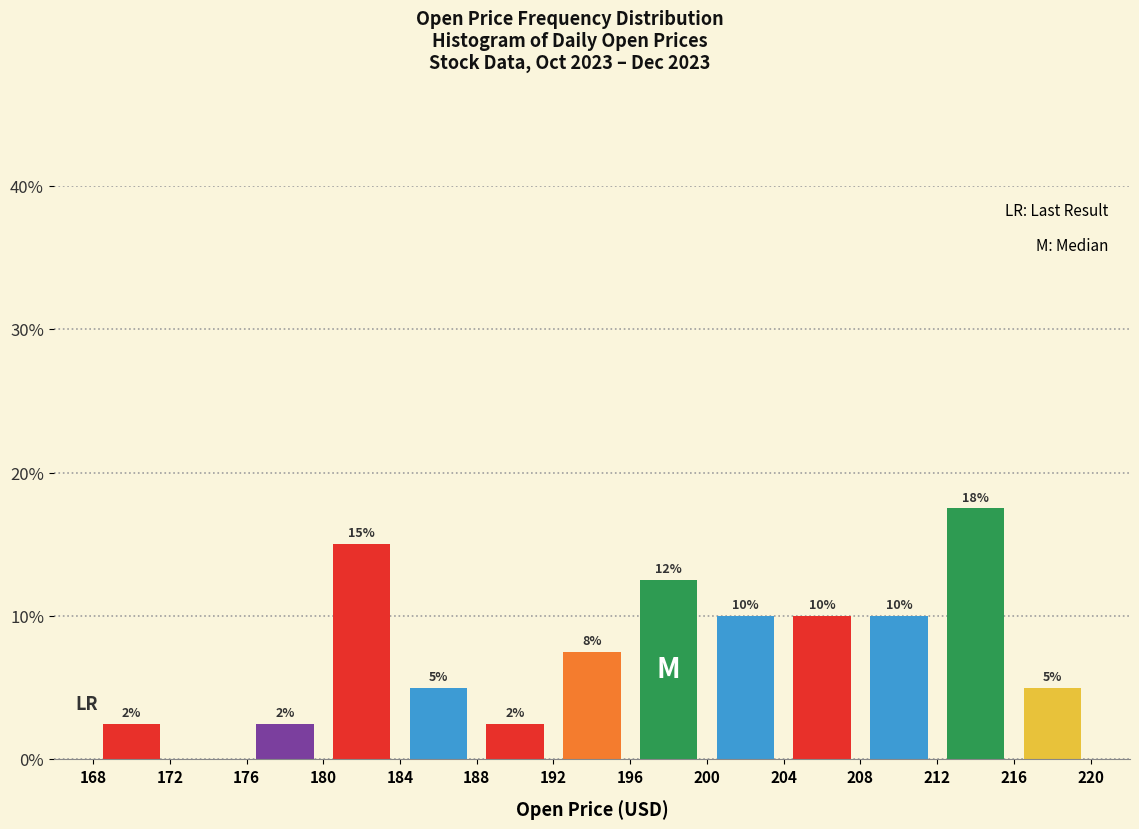

Which range on the x-axis has the tallest bar?

212 to 216